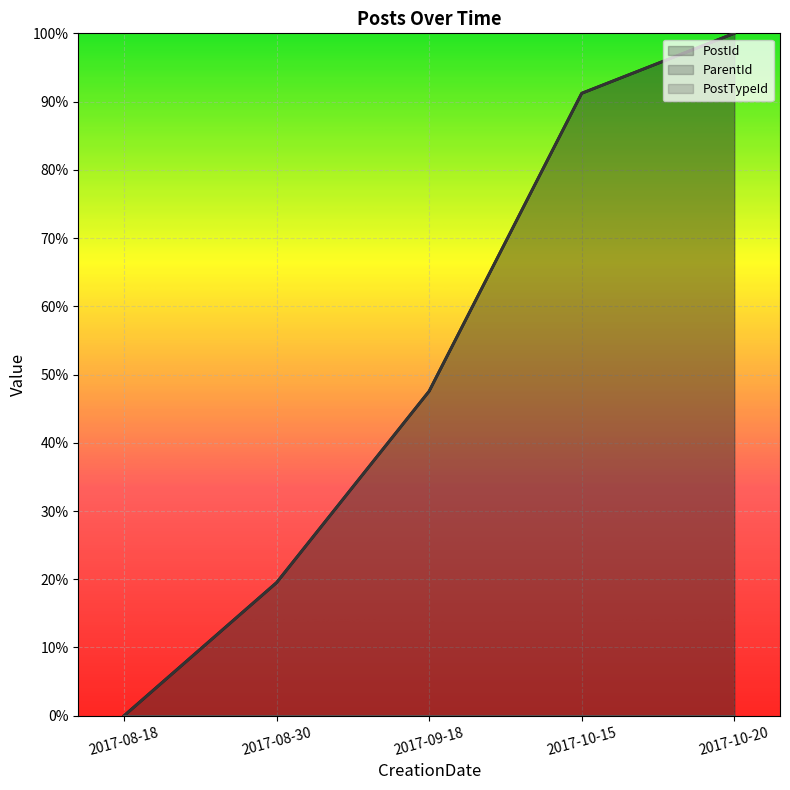

Reading left to right, extract all data points from this chart.

PostId: 0.0	0.2	0.5	0.9	1.0
ParentId: 0.0	0.2	0.5	0.9	1.0